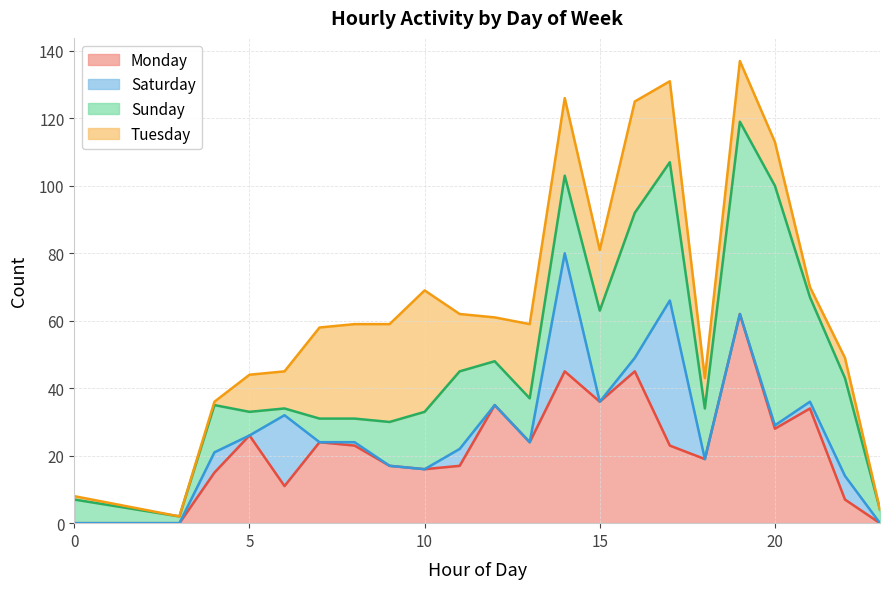

What is the sum of all Saturday values?

125